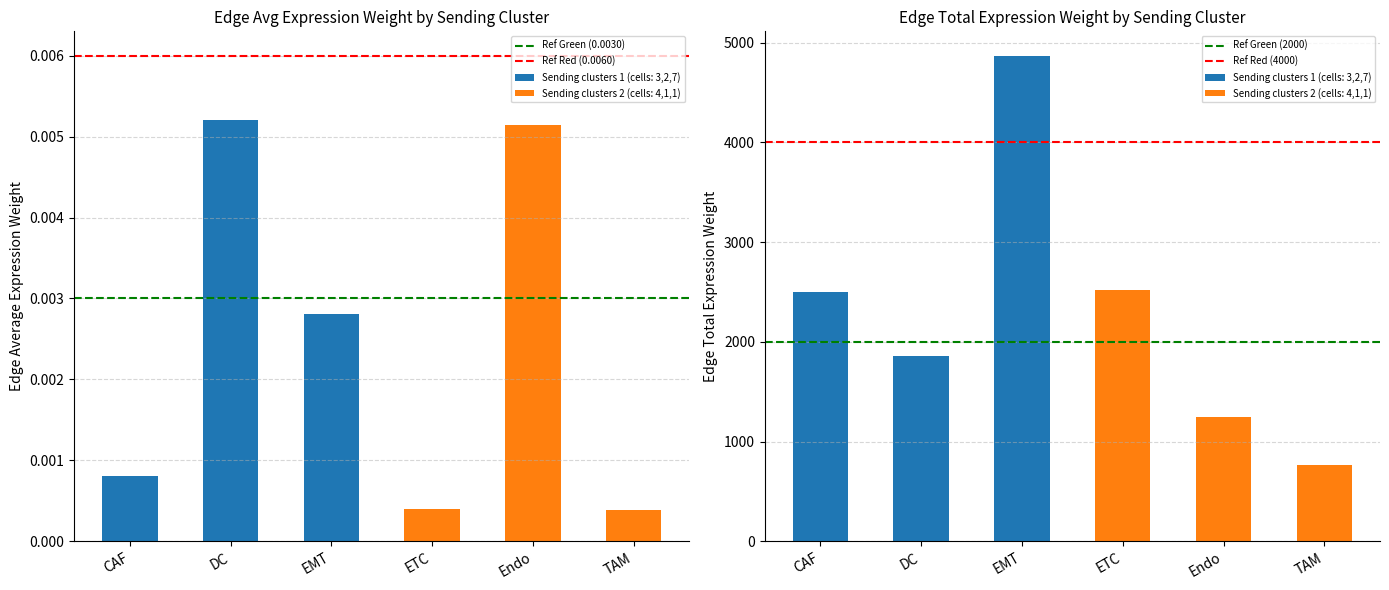

At which label does Ref Red (4000) reach its minimum?

CAF